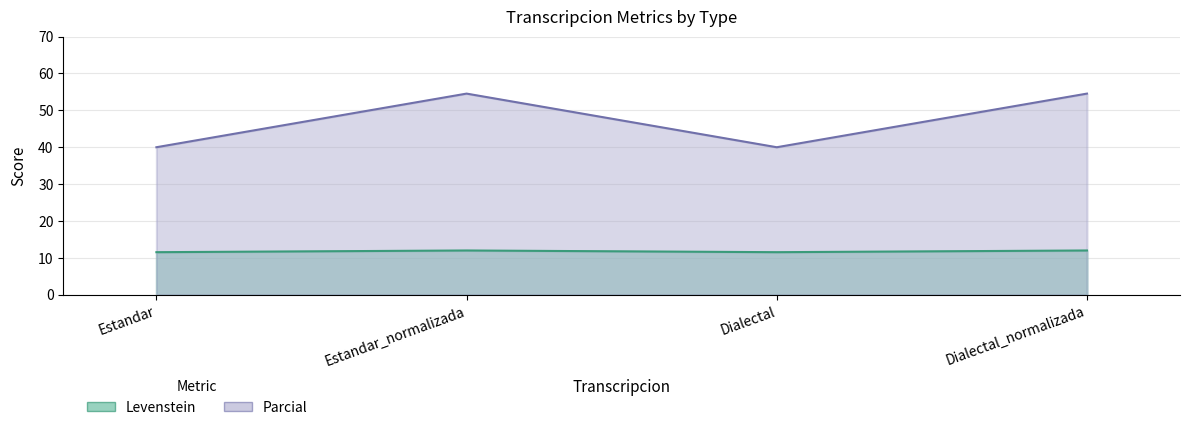

What is the difference between the Parcial values at Estandar_normalizada and Estandar?

14.5